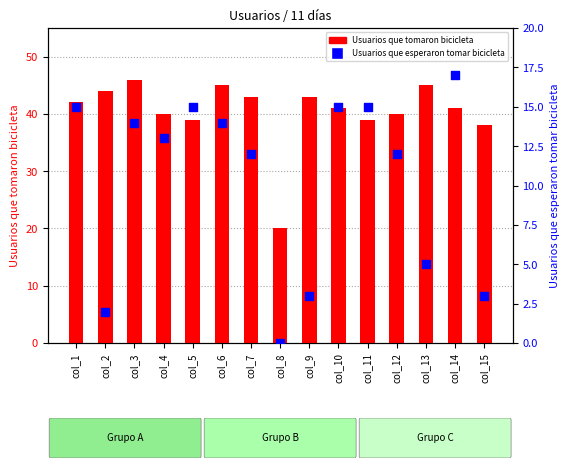

Which series contains the lowest Y value?

Usuarios que esperaron tomar bicicleta